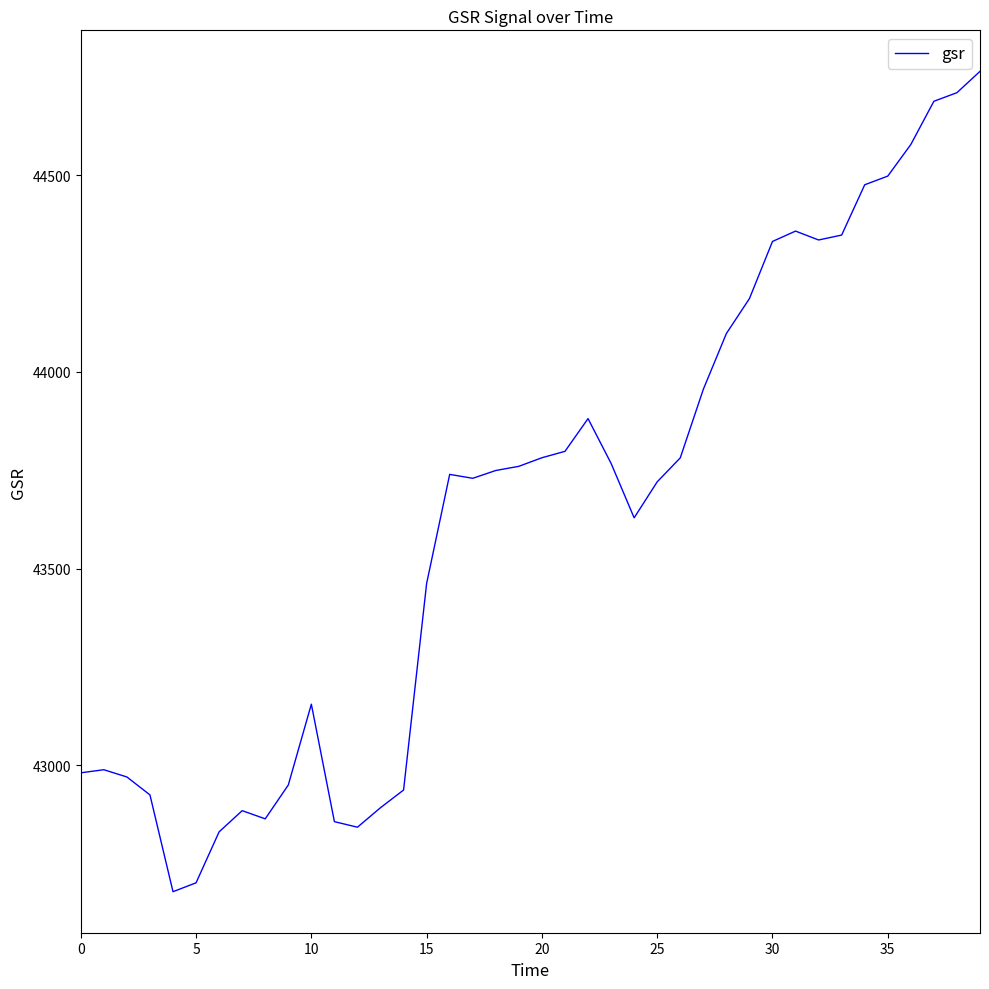

What is the difference between the maximum and minimum values?

2086.0